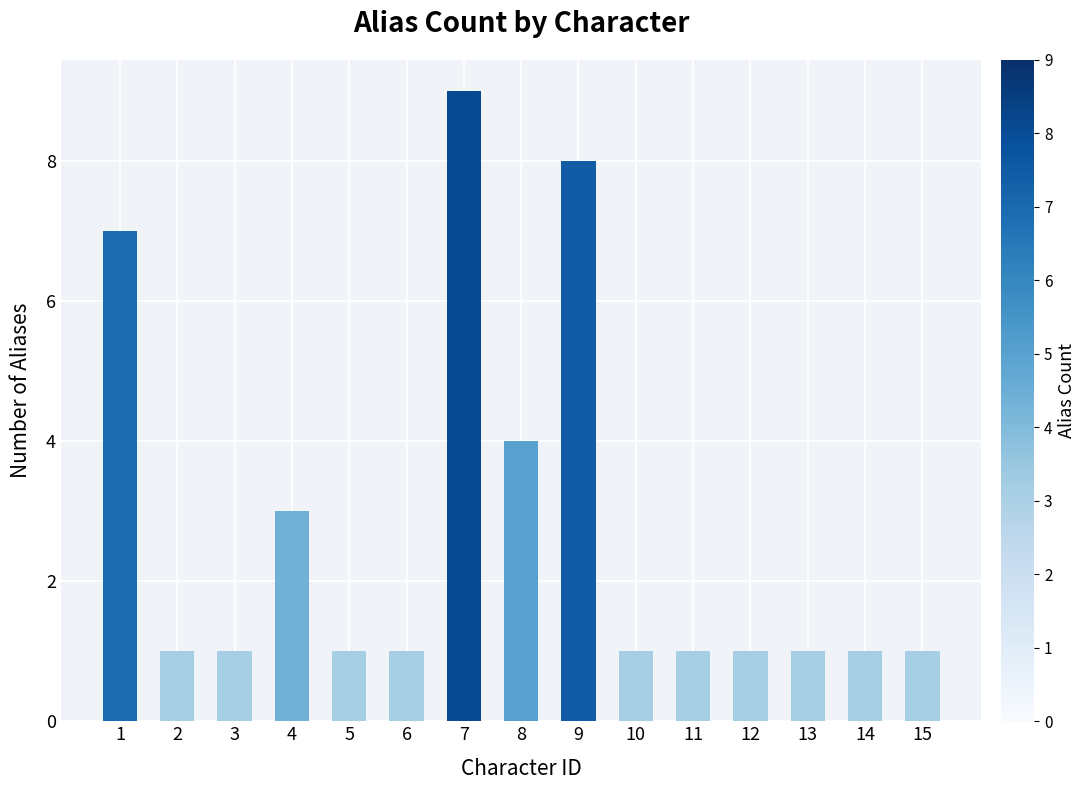

Which has a higher value, 11 or 9?

9